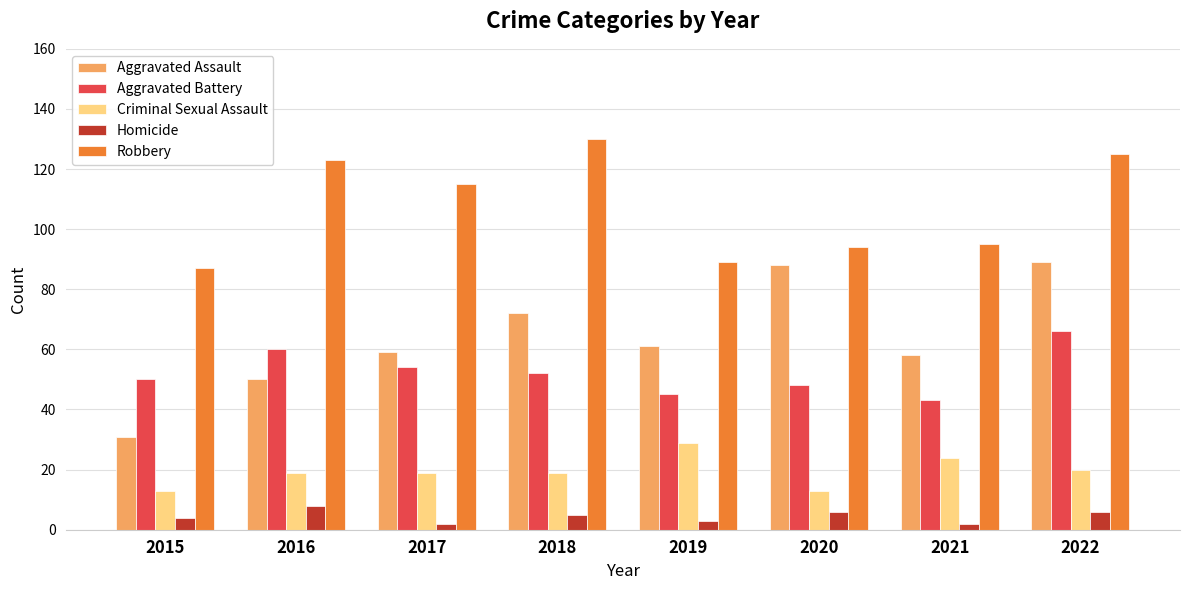

The Aggravated Battery series shows 50 at 2015. True or false?

True